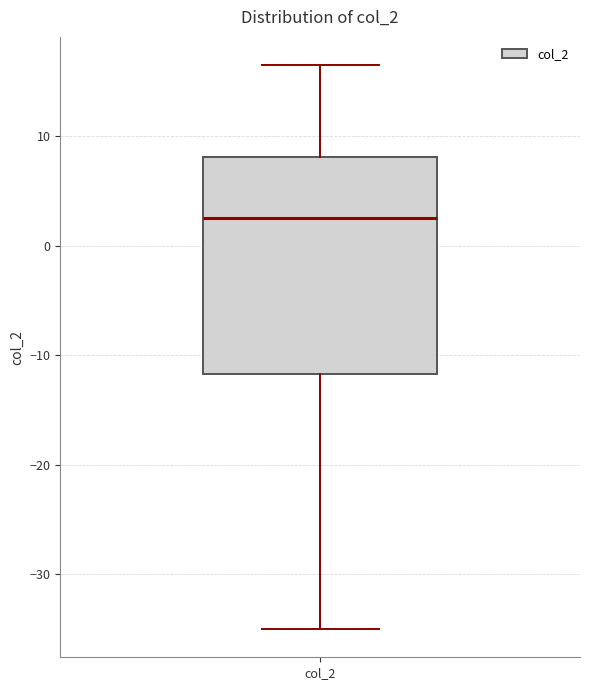

Transcribe this box plot: give where the median line is, the range the box spans, and where the two whiskers end, as read against the y-axis. The values are not printed on the chart, so give them approximately, as read against the axis.

median 3, box -12 to 8, whiskers -35 to 16